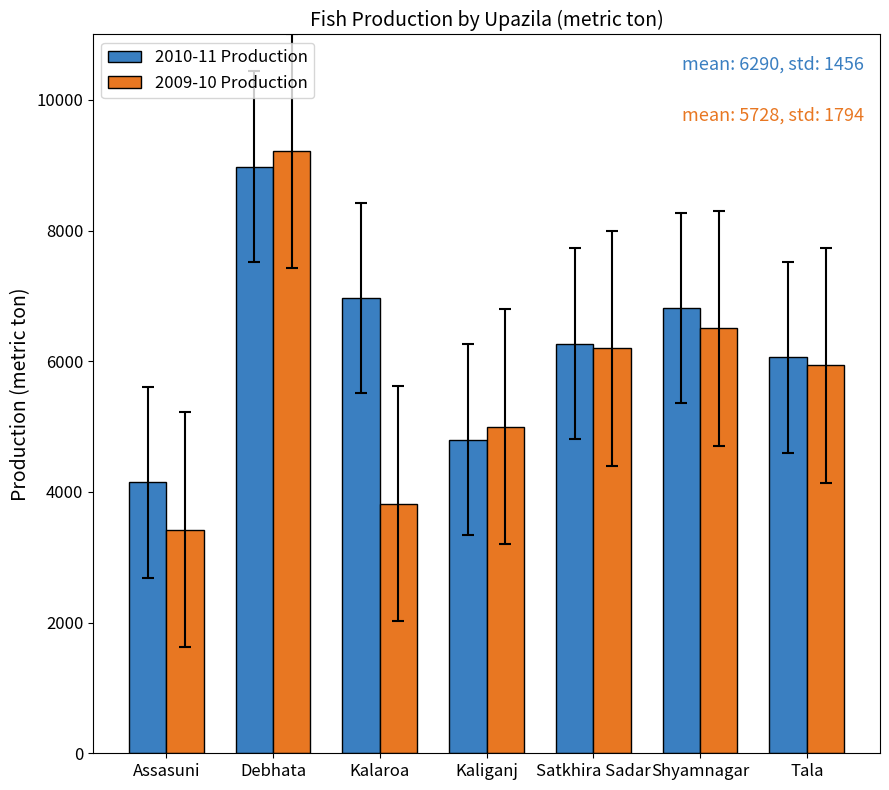

What is the value of the 2010-11 Production bar at the 7th from the left?

6058